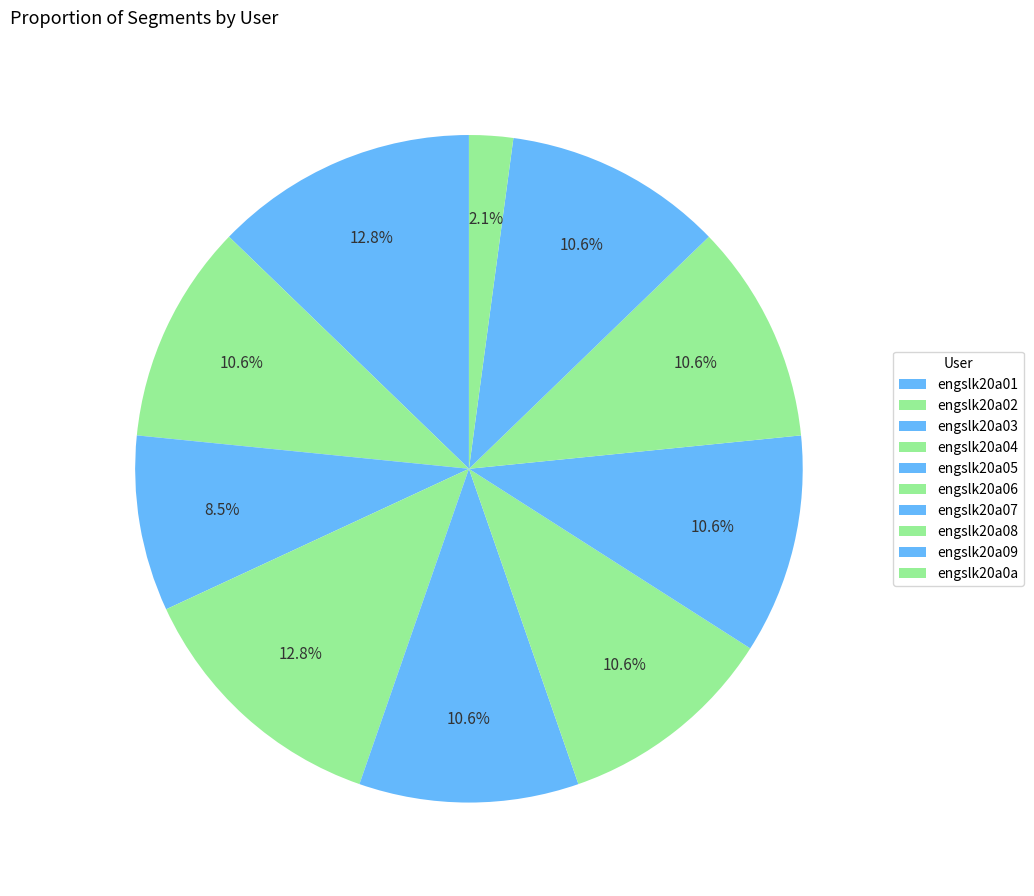

Count the number of slices in the pie.

10